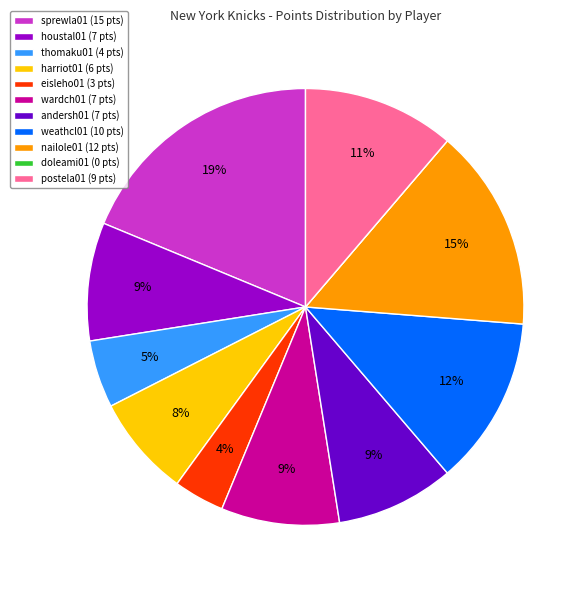

Is it true that houstal01 is 23% of the pie?

False